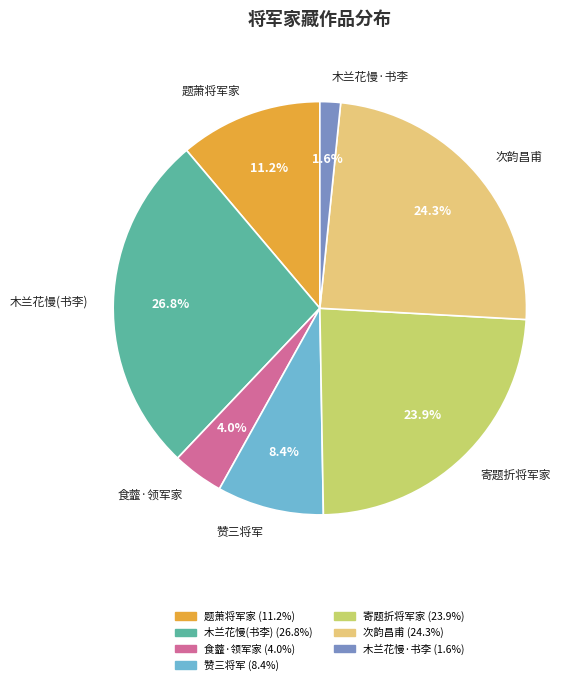

What is the ratio of the value at 寄题折将军家 to the value at 题萧将军家?

2.1